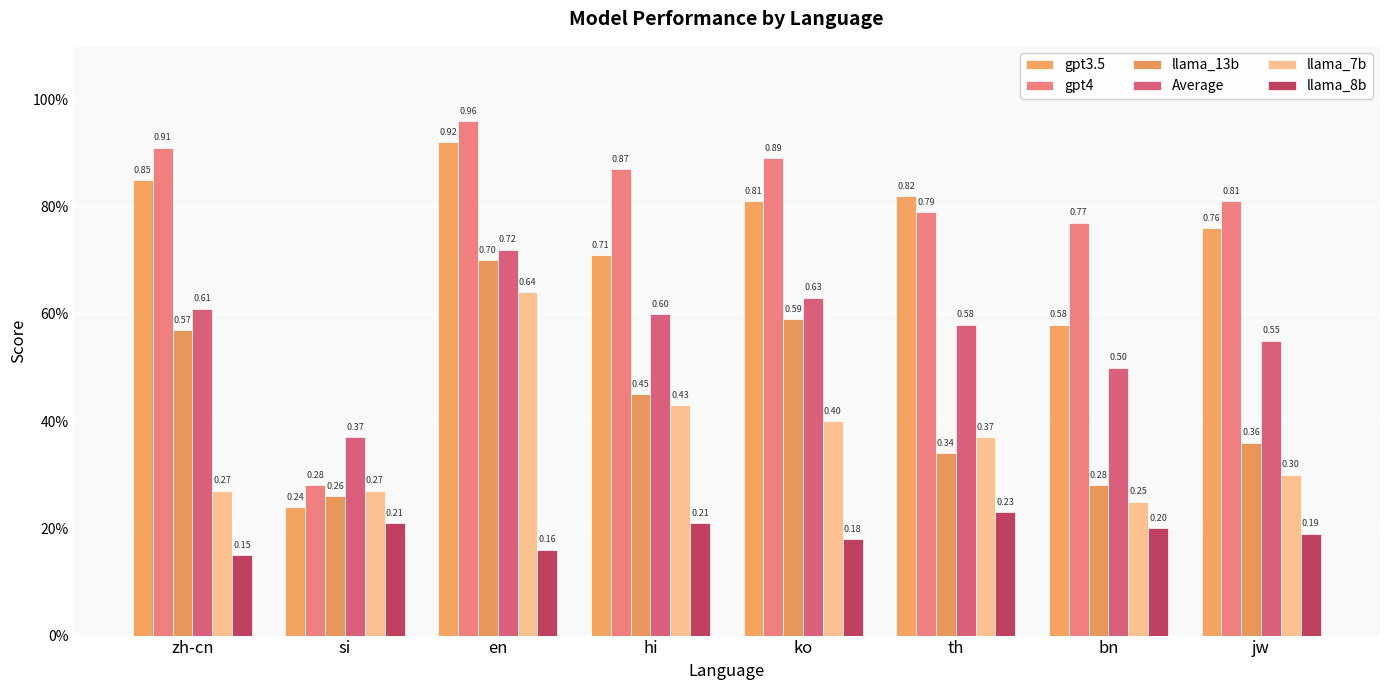

The Average series shows 0.6 at zh-cn. True or false?

True